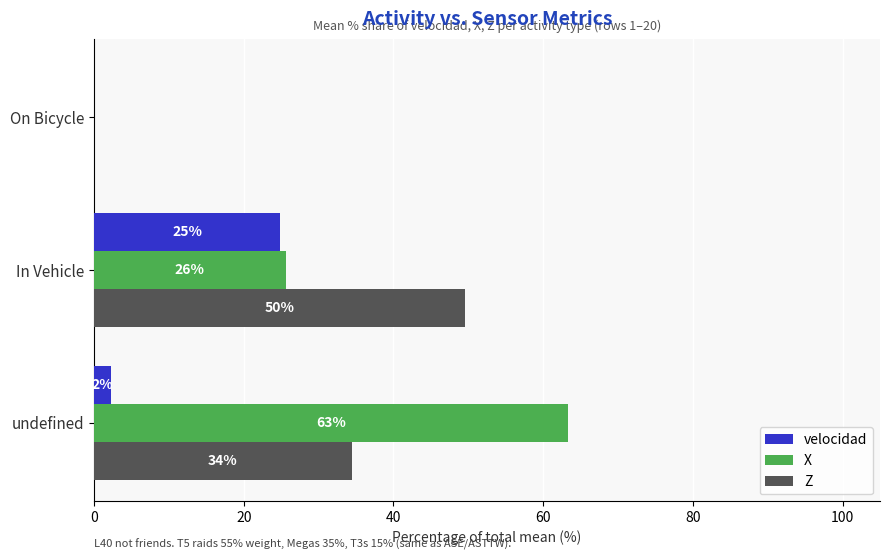

What are all the series names shown in the legend?

velocidad, X, Z